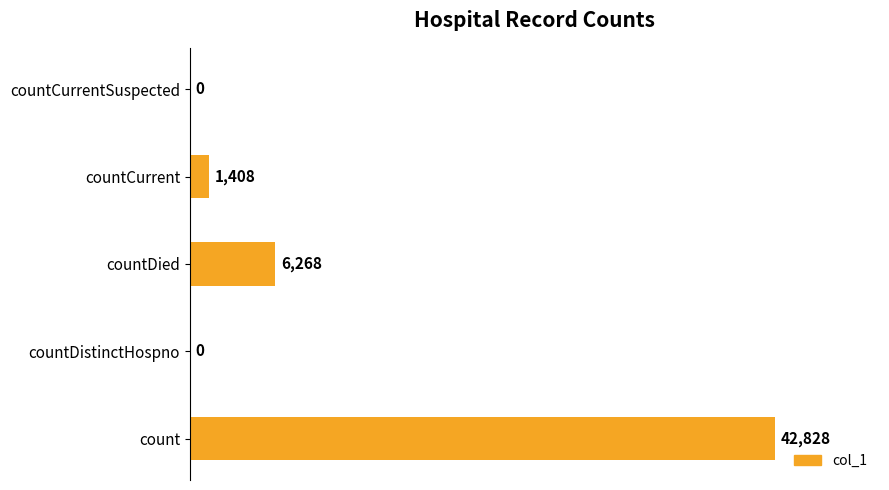

The value at count is 14486. True or false?

False